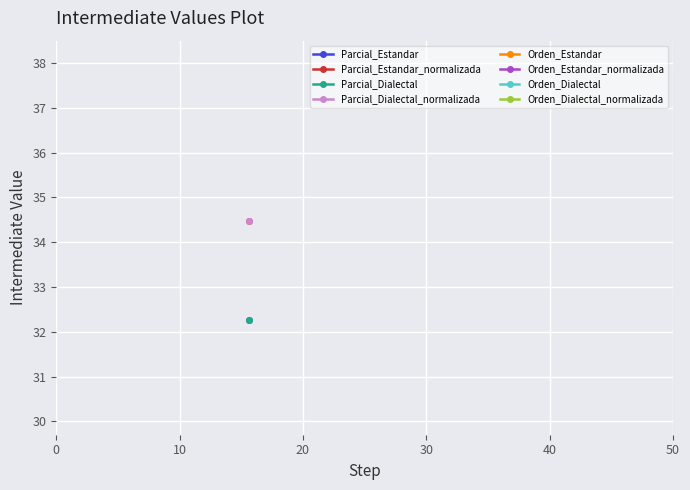

True or false: Parcial and Orden intersect in this chart.

False